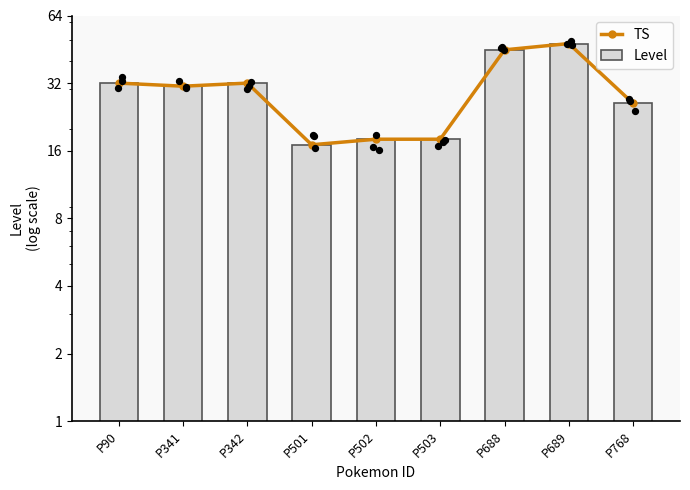

Which series contains the highest Y value?

TS